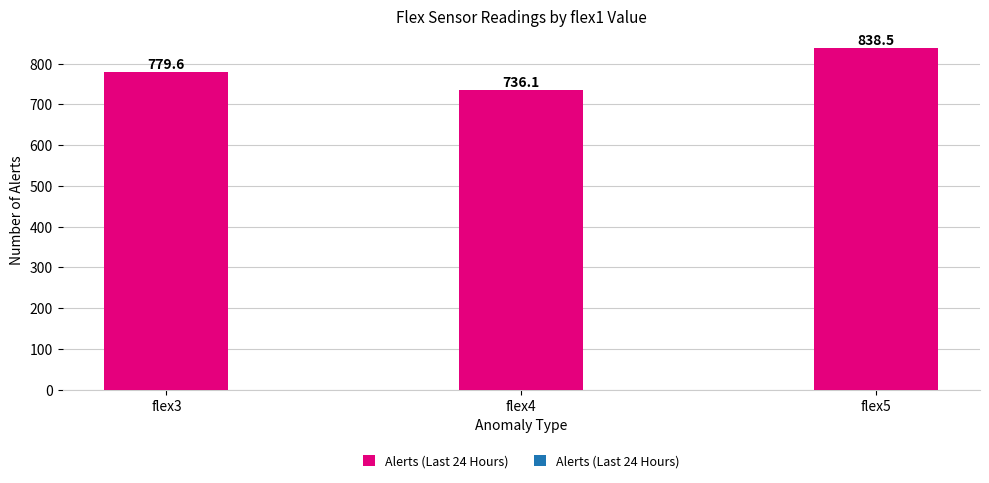

Are the bars grouped side by side (vs. stacked)?

No